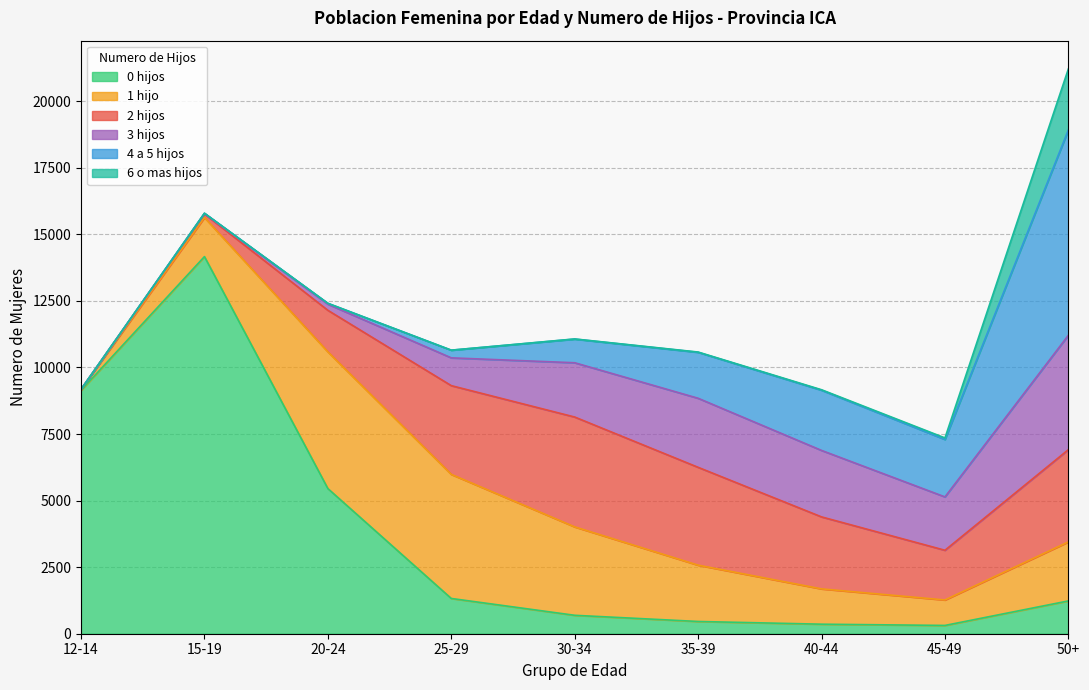

How many categories are shown in the chart?

9